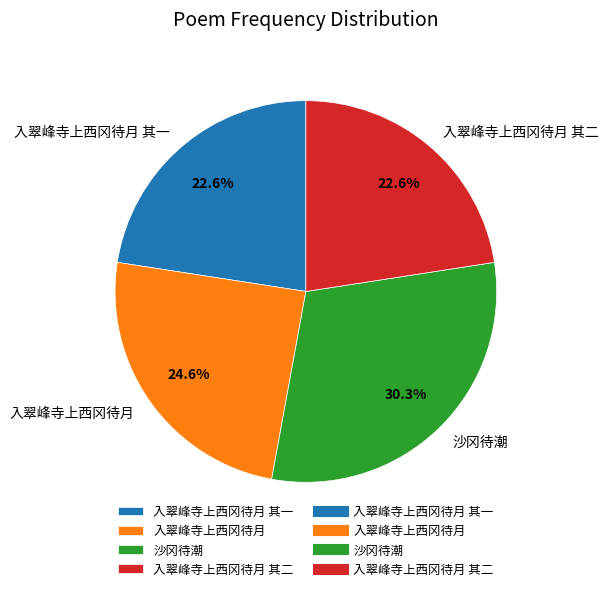

Does 入翠峰寺上西冈待月 其一 represent more than half of the total?

No